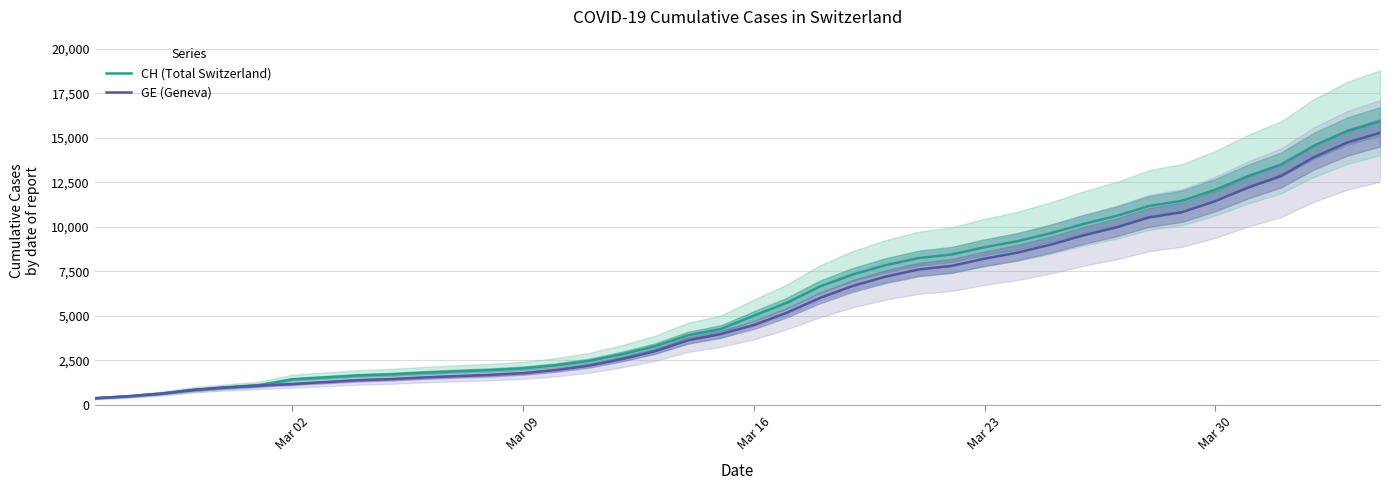

What is the maximum value for CH (Total Switzerland)?

15926